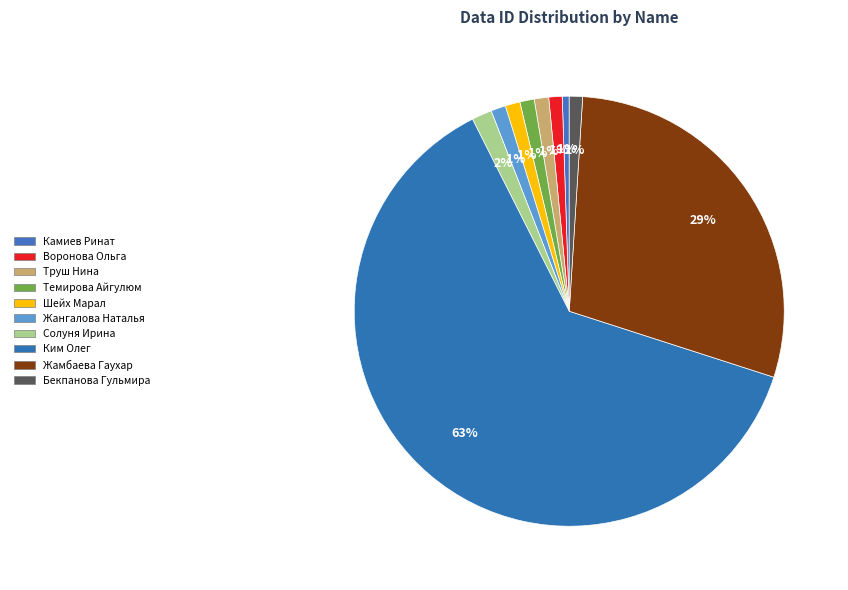

What is the smallest slice in the pie chart?

Камиев Ринат